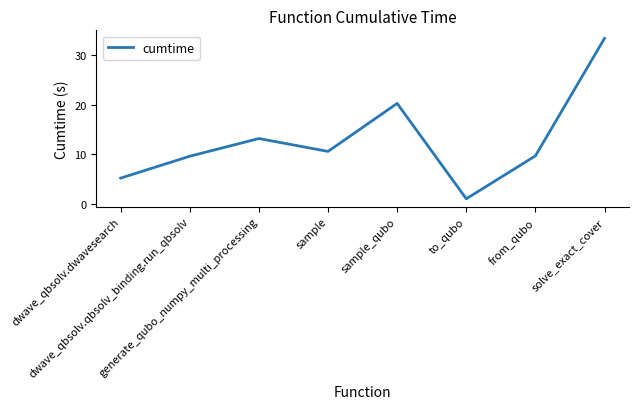

Reading left to right, transcribe all the data shown in this chart.

dwave_qbsolv.dwavesearch=5.1	dwave_qbsolv.qbsolv_binding.run_qbsolv=9.6	generate_qubo_numpy_multi_processing=13.1	sample=10.5	sample_qubo=20.2	to_qubo=1.0	from_qubo=9.6	solve_exact_cover=33.4